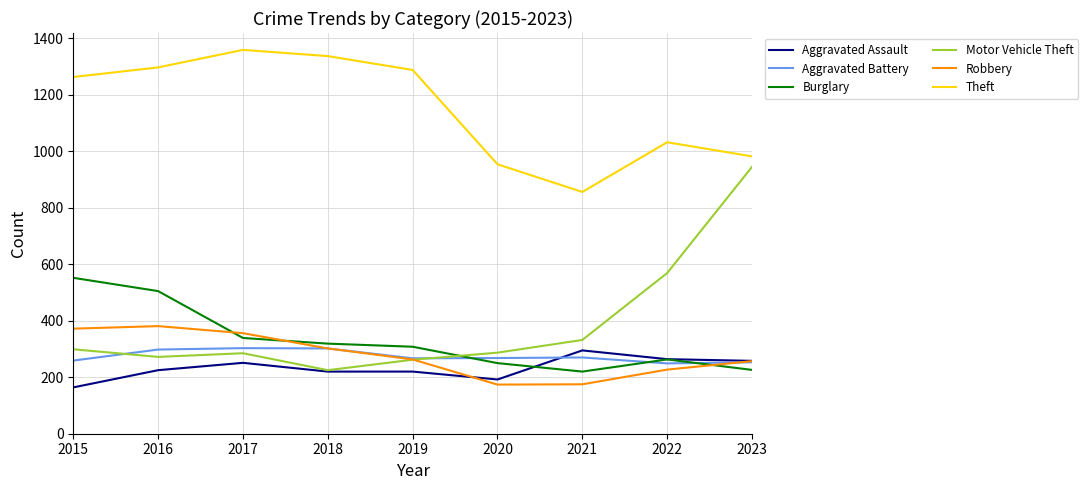

How many intersections are there between Aggravated Battery and Burglary?

3